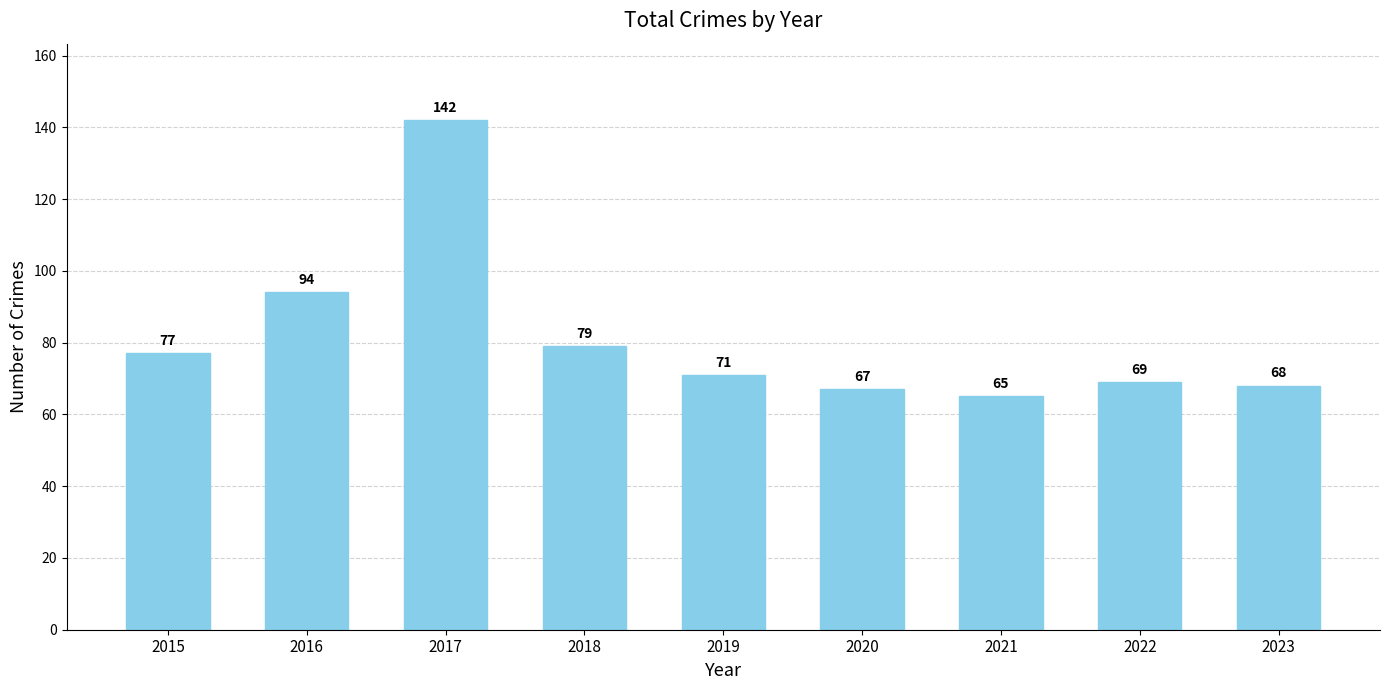

Count the number of categories in the chart.

9